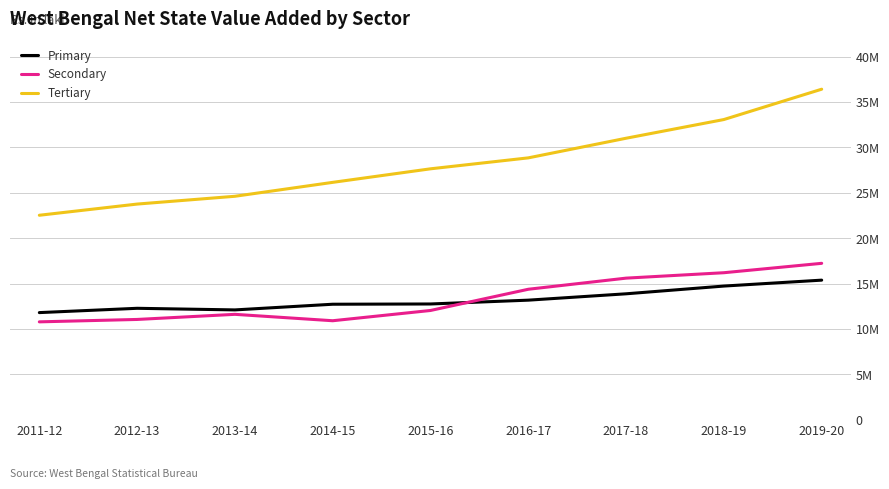

True or false: Tertiary has a value of 26149569.3 at 2014-15.

True